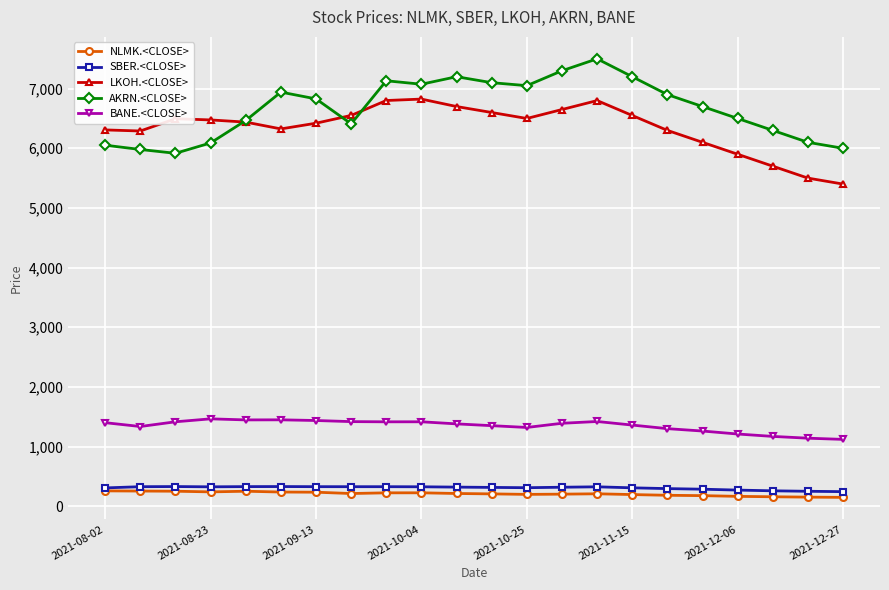

What is the greatest value displayed?

7500.0